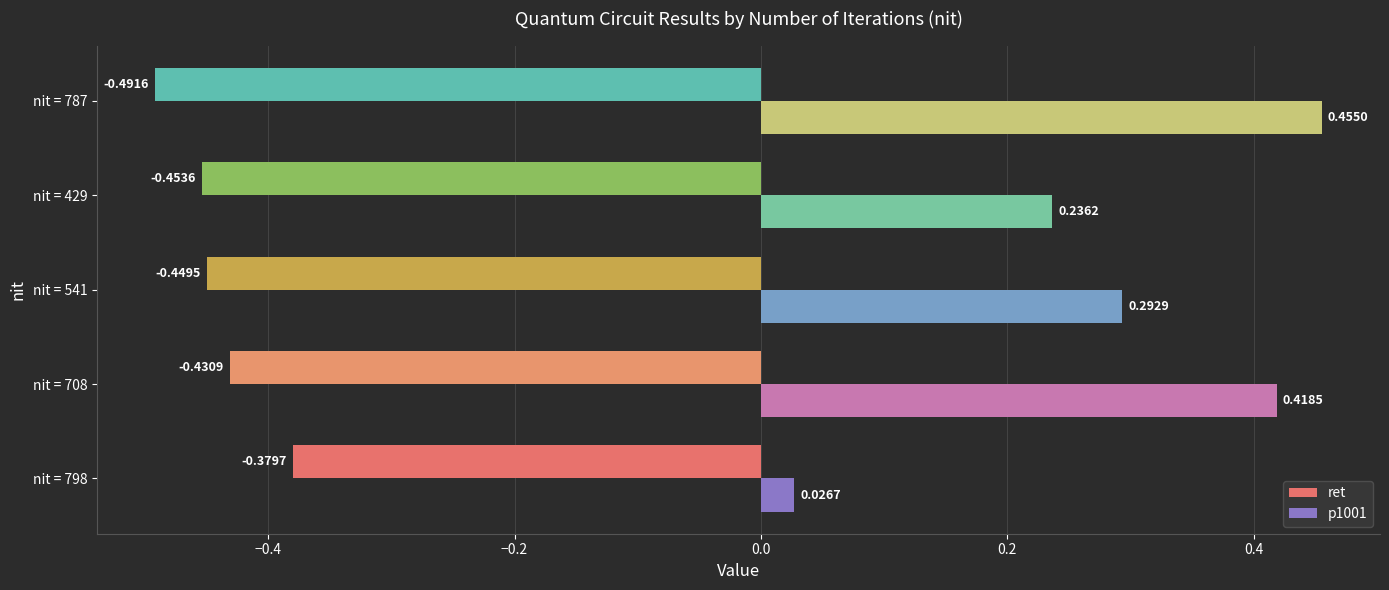

List the series in order of their peak value, lowest first.

ret, p1001